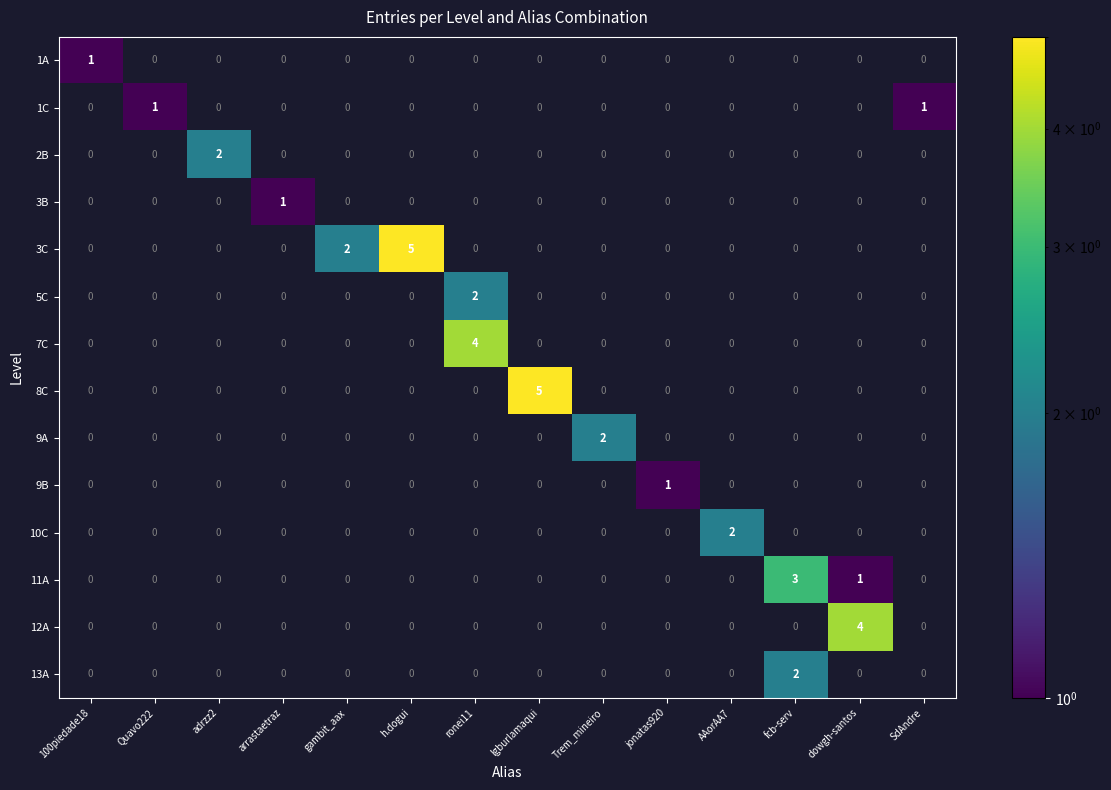

Which series changed the most between arrastaetraz and dowgh-santos?

12A